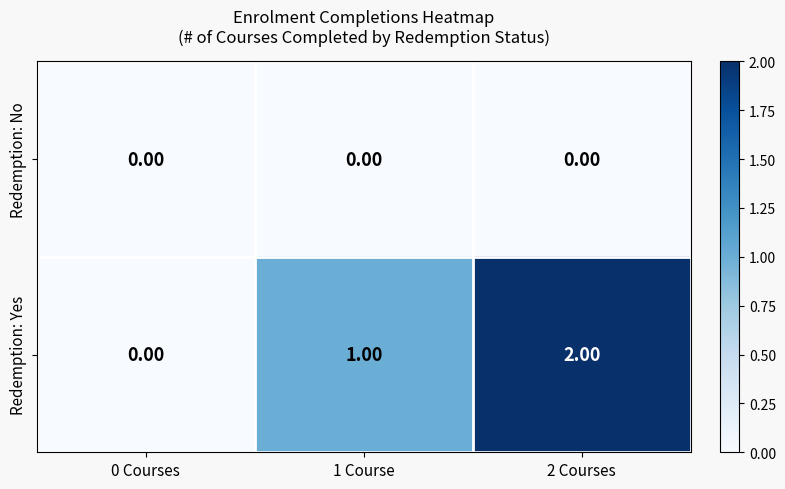

At which category is the sum across all series the highest?

2 Courses